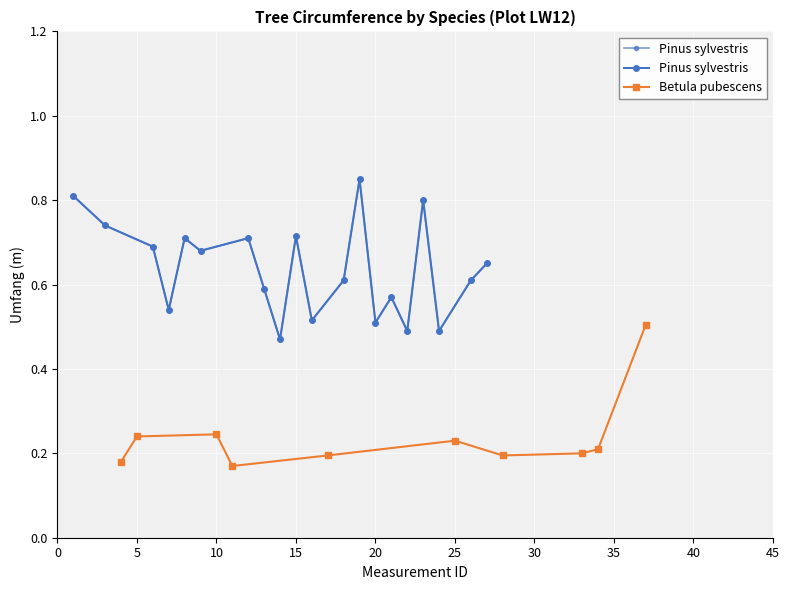

How many Betula pubescens values are between 0 and 1?

10